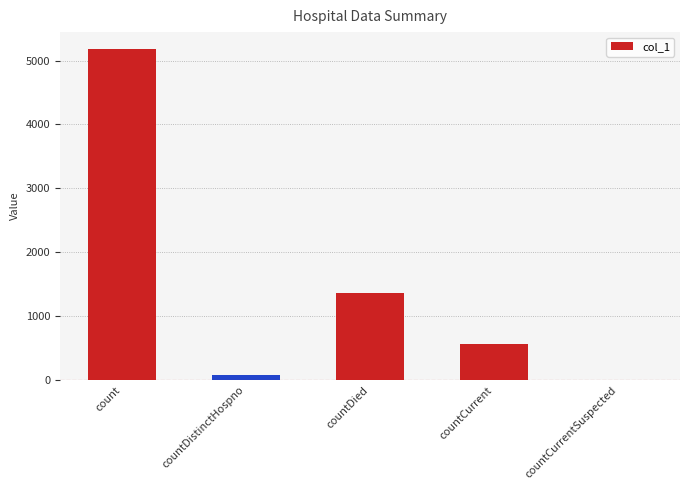

Which label corresponds to the largest value in the chart?

count